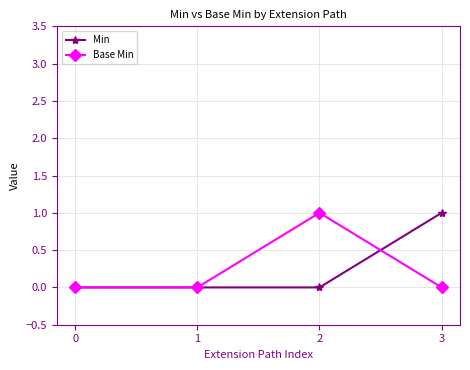

True or false: Base Min has more than 2 interior local peaks.

False